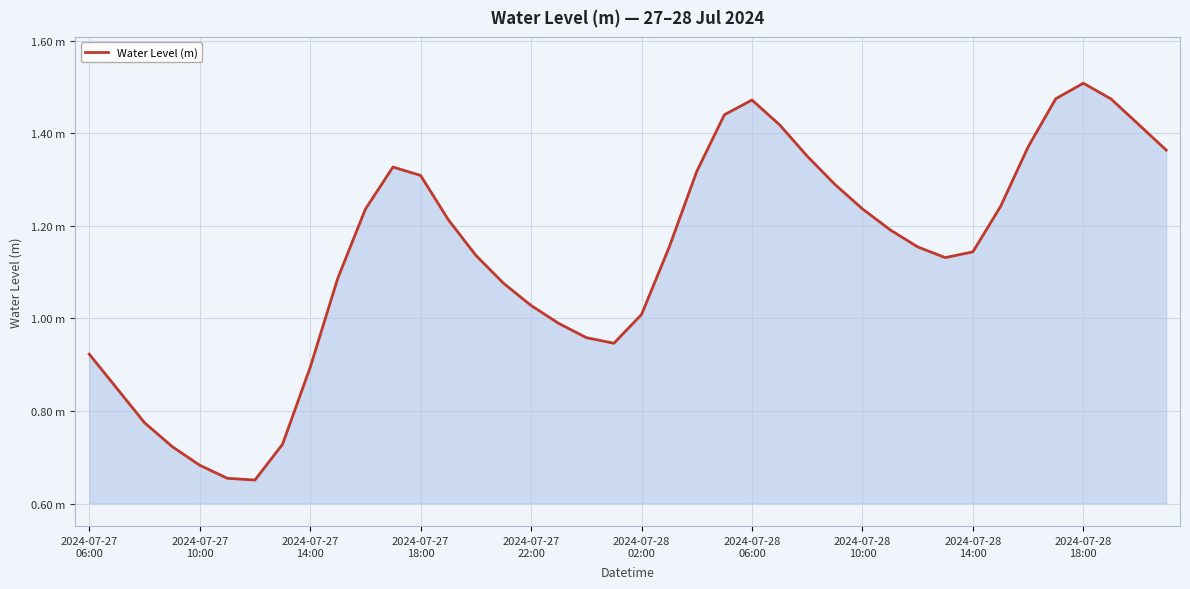

Does the chart have visible grid lines?

Yes